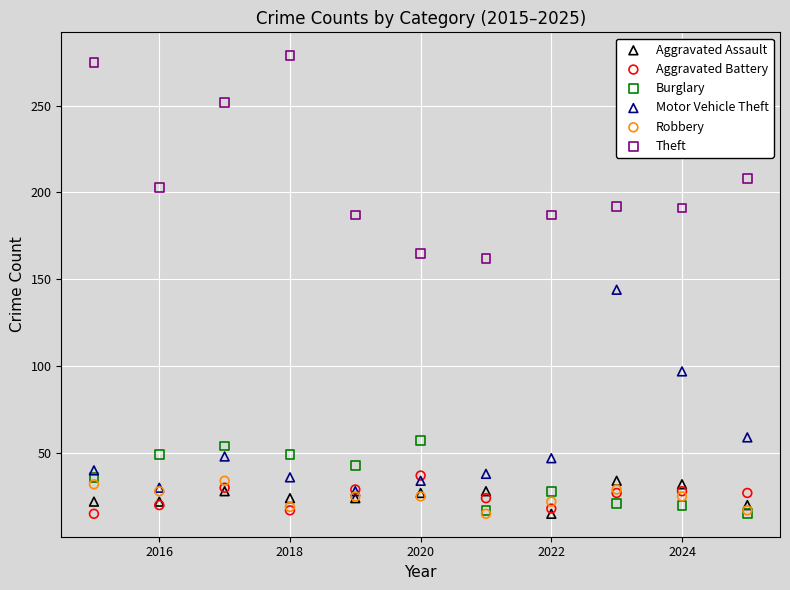

What are all the series names shown in the legend?

Aggravated Assault, Aggravated Battery, Burglary, Motor Vehicle Theft, Robbery, Theft